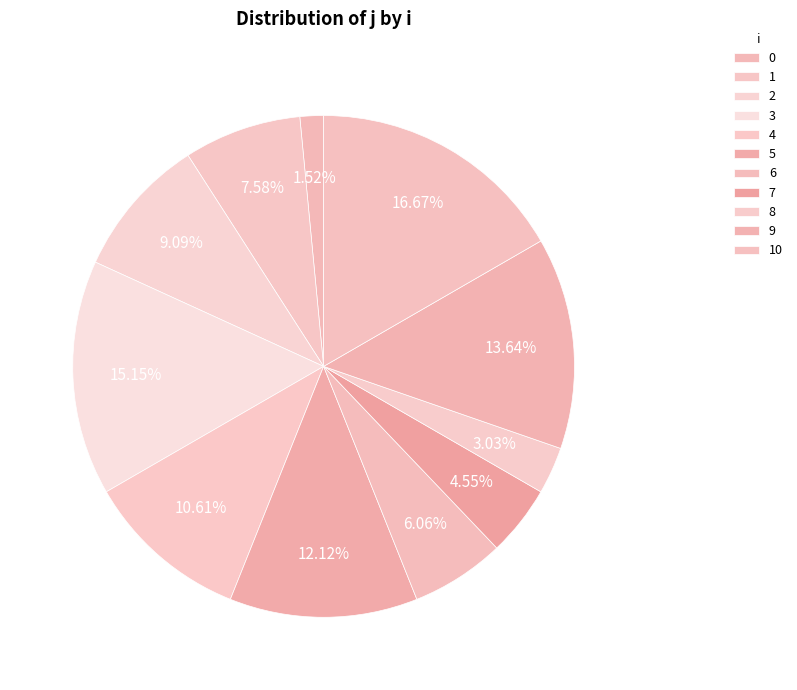

Which has a higher value, 9 or 0?

9